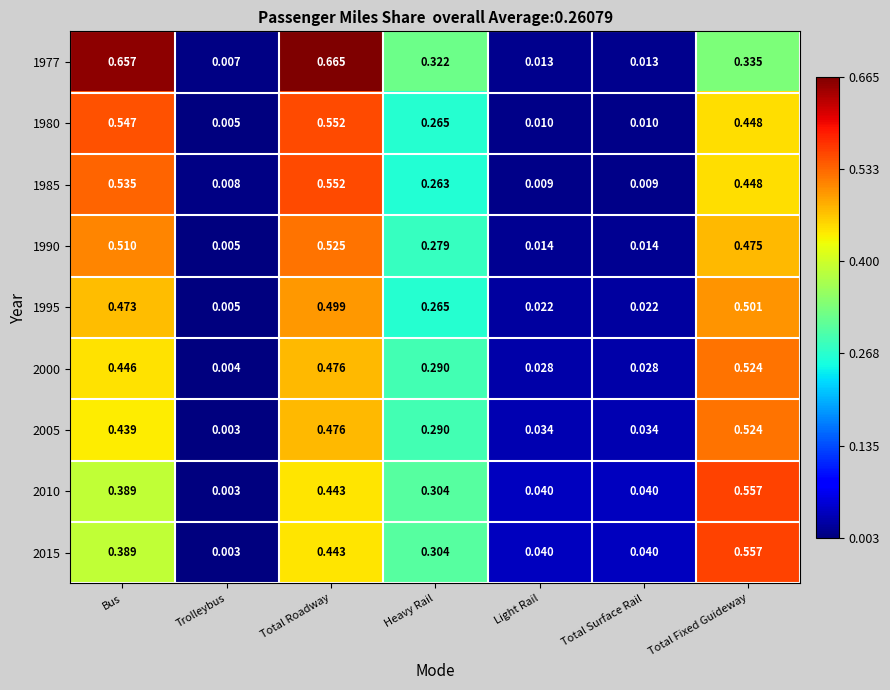

Which label corresponds to the smallest value in the chart?

Trolleybus